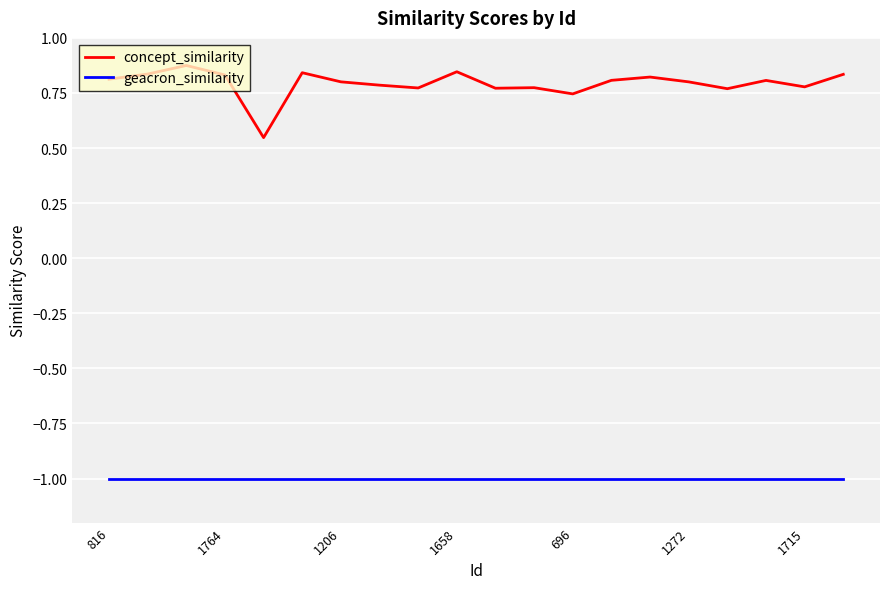

What is the smallest value displayed?

-1.0